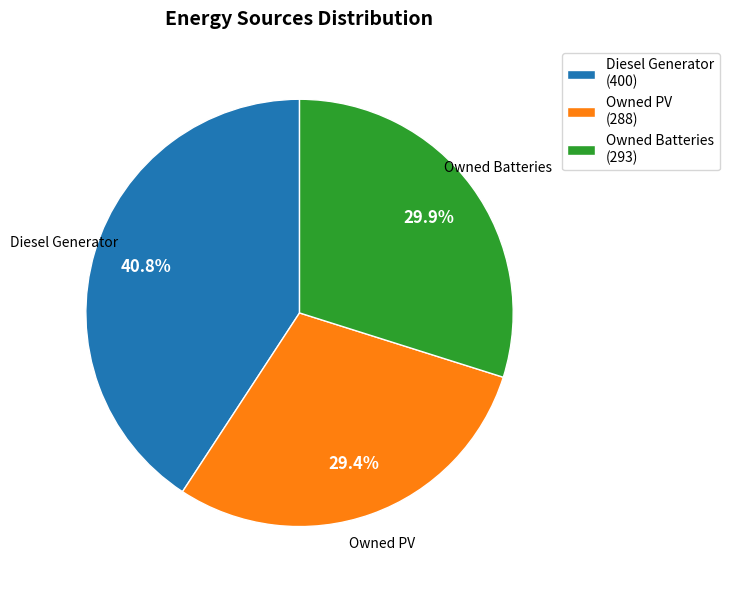

To the nearest percent, what portion does Diesel Generator represent?

41%